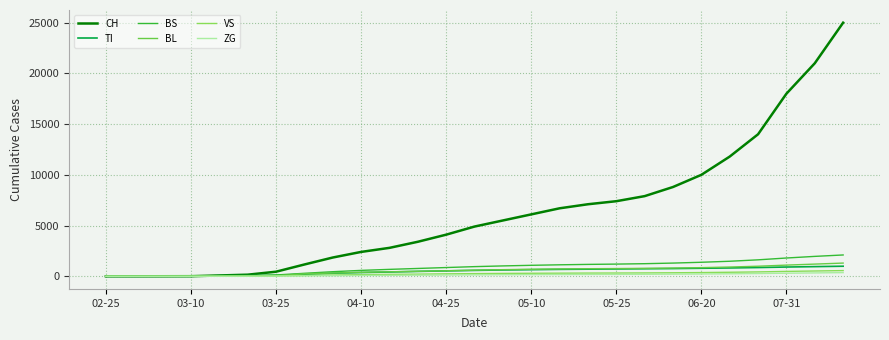

What is the maximum value shown in the chart?

25000